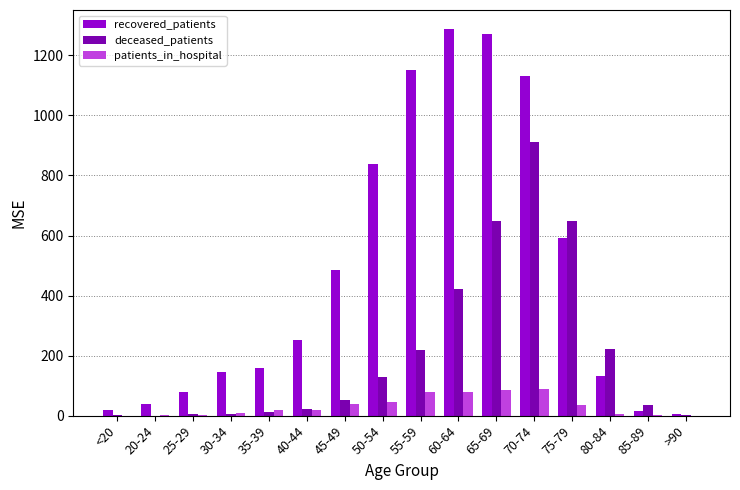

What is the total value across all series at 80-84?

359